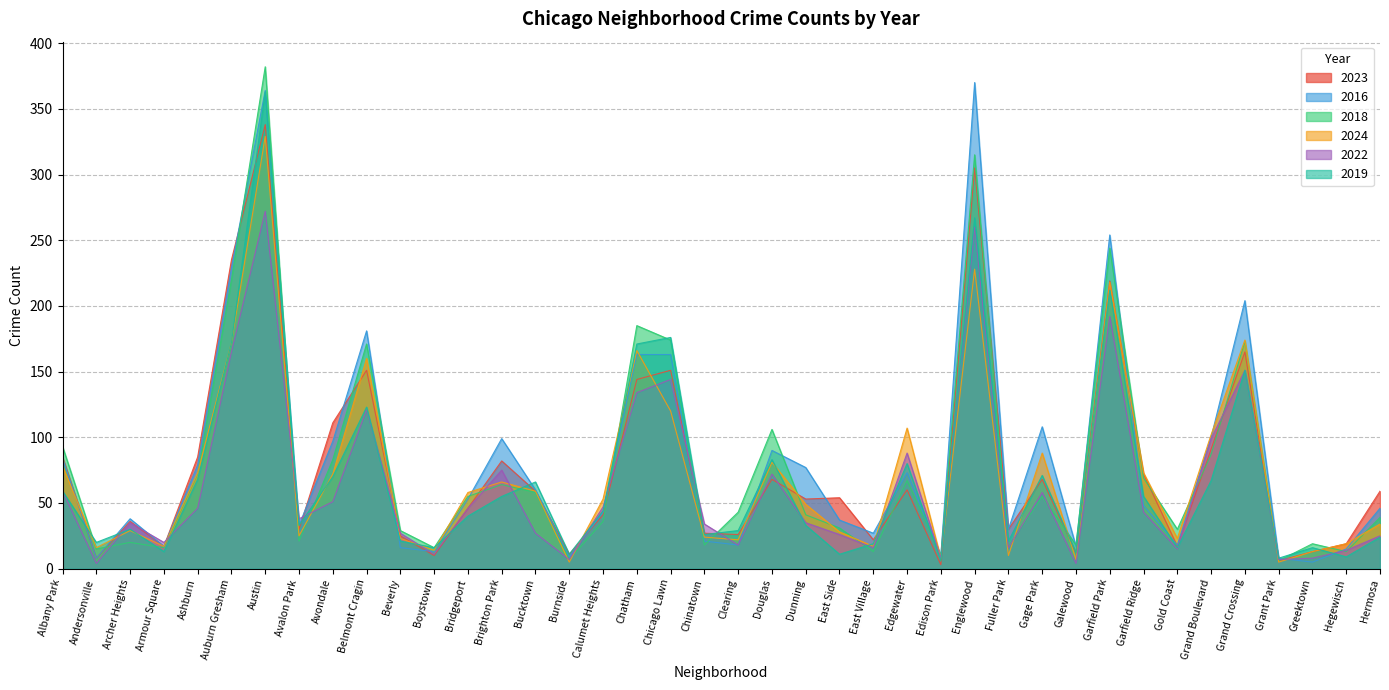

At which category does 2016 reach its first local peak?

Archer Heights